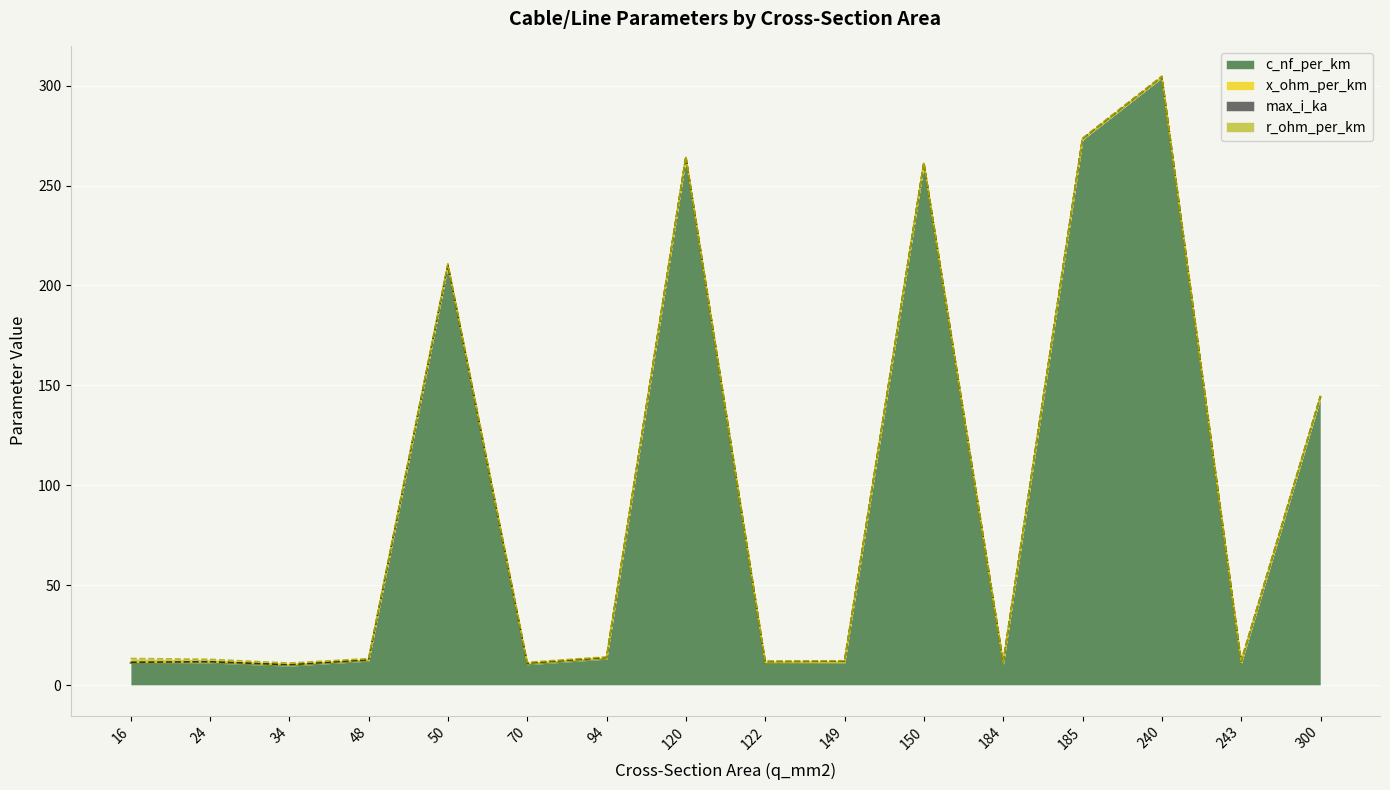

Rank the series at 150 from lowest to highest value.

x_ohm_per_km, r_ohm_per_km, max_i_ka, c_nf_per_km